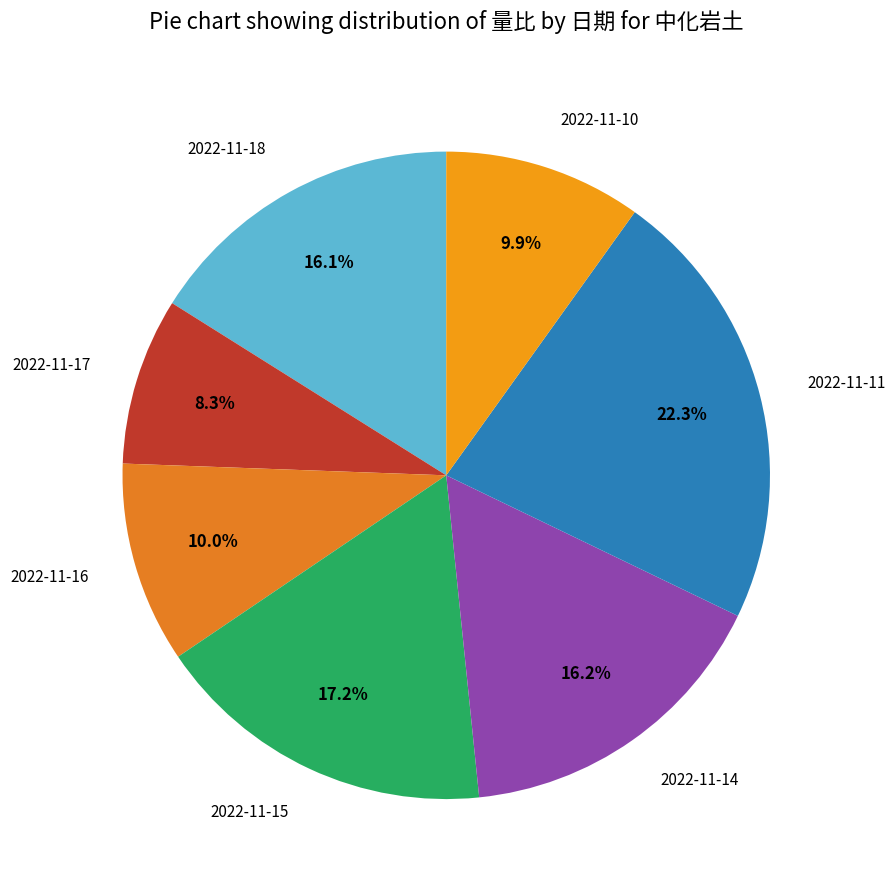

What is the total percentage of 2022-11-15 and 2022-11-17?

25.5%